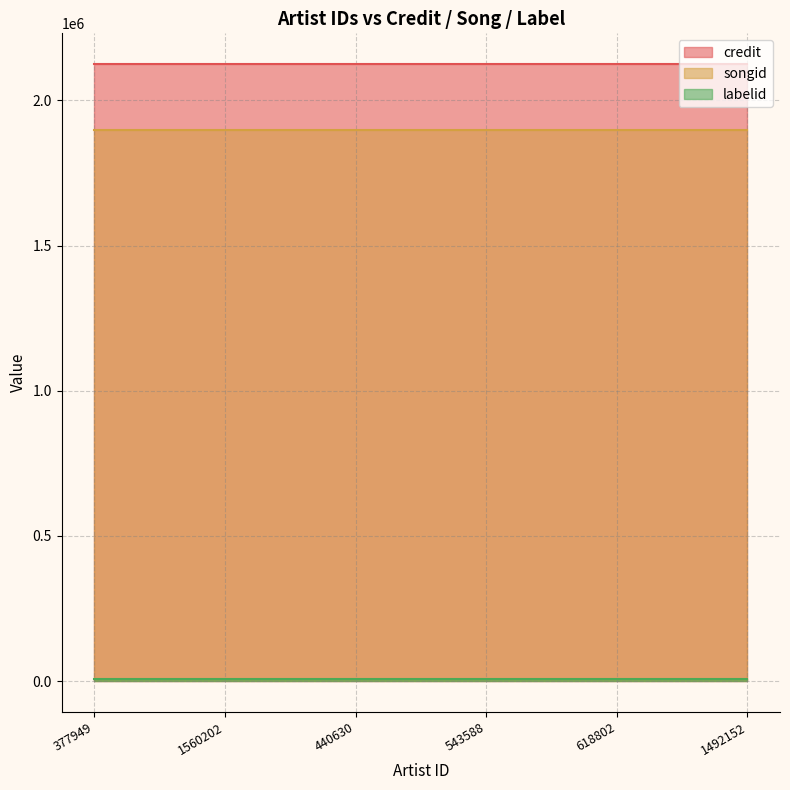

True or false: credit has a value of 3001229 at 1492152.

False